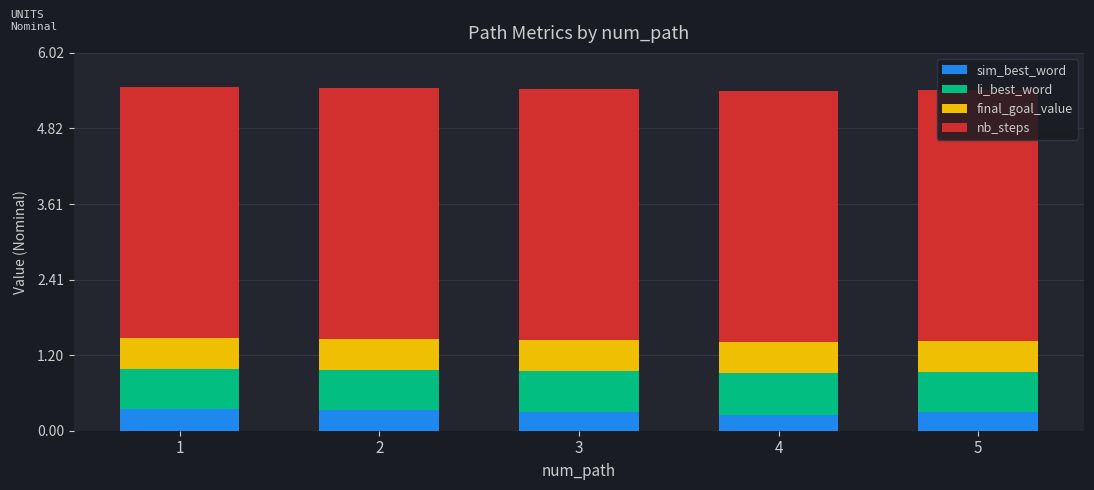

What is the highest value of the sim_best_word series?

0.3